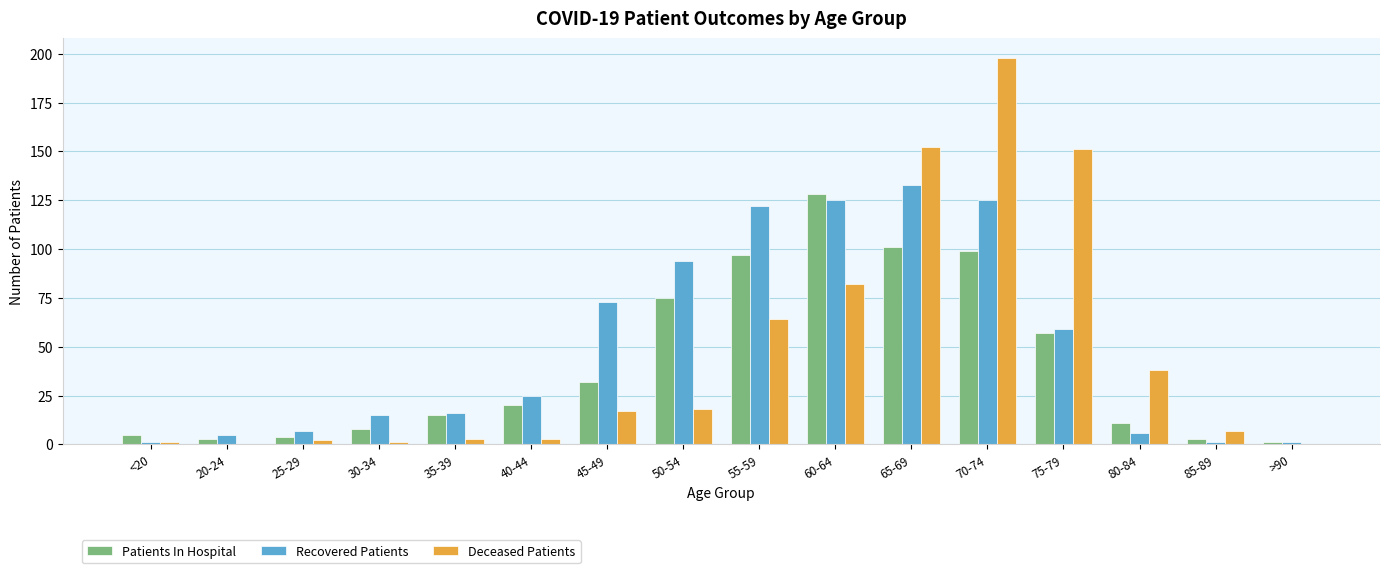

At which category is the sum across all series the highest?

70-74